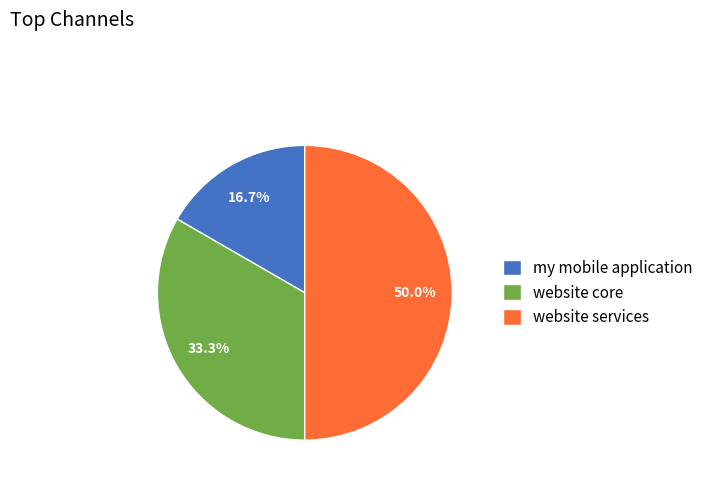

To the nearest percent, what is the combined percentage of website services and website core?

83%